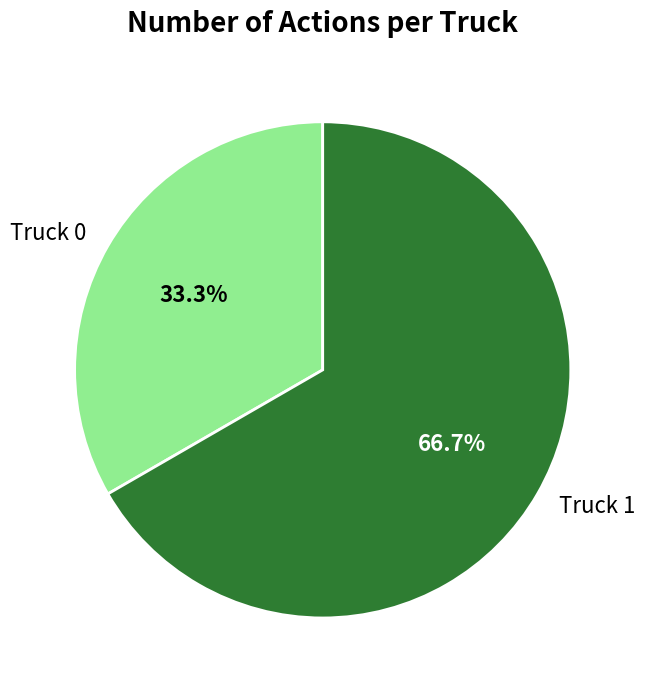

Which slice is the smallest?

Truck 0